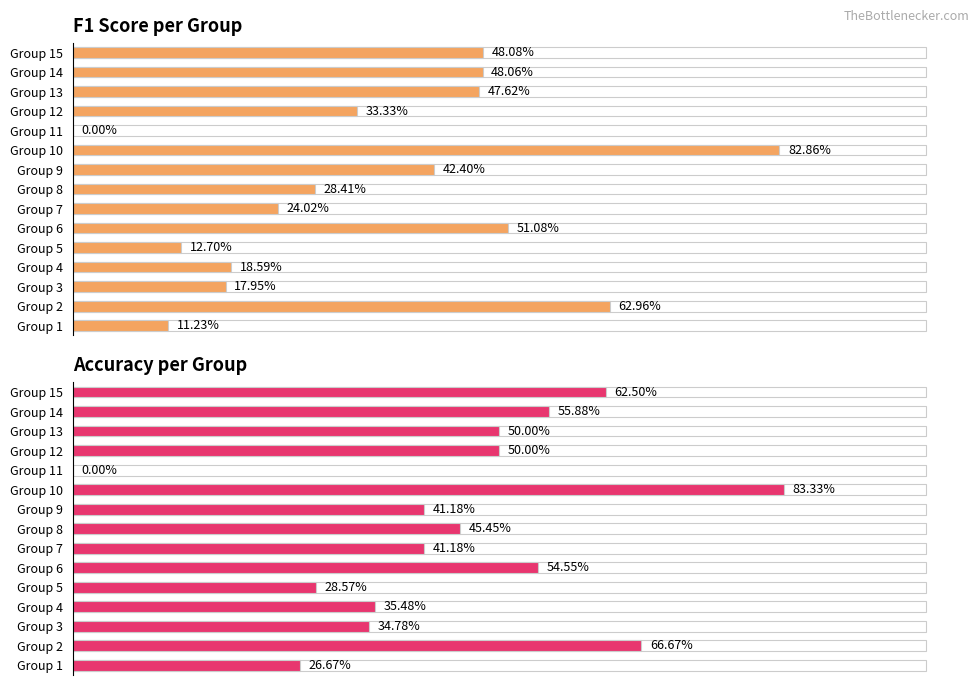

Are the bars grouped side by side (vs. stacked)?

Yes